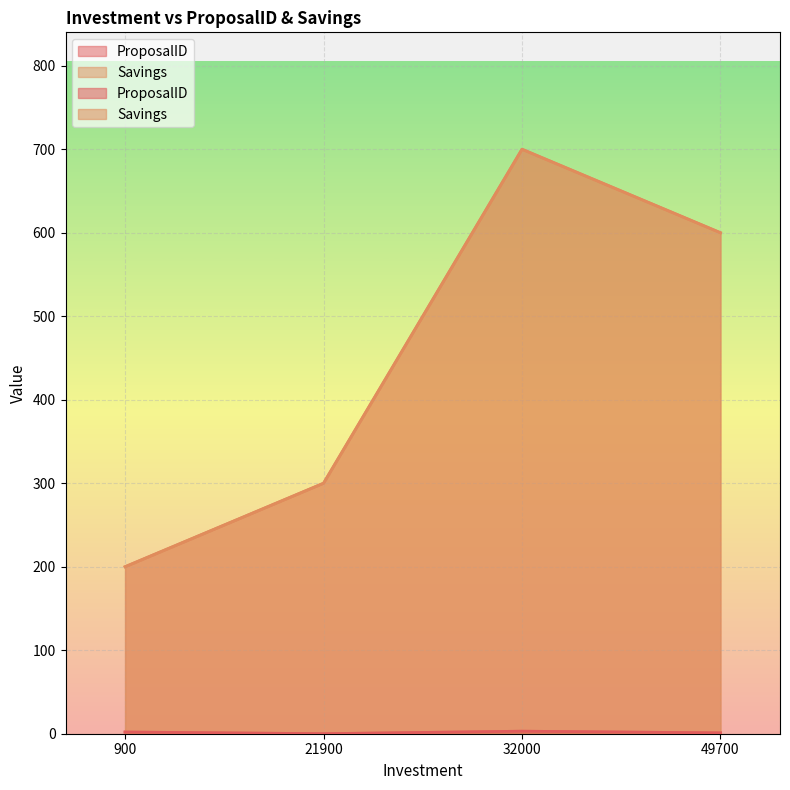

At 32000, list the series in order from smallest to largest.

ProposalID, Savings